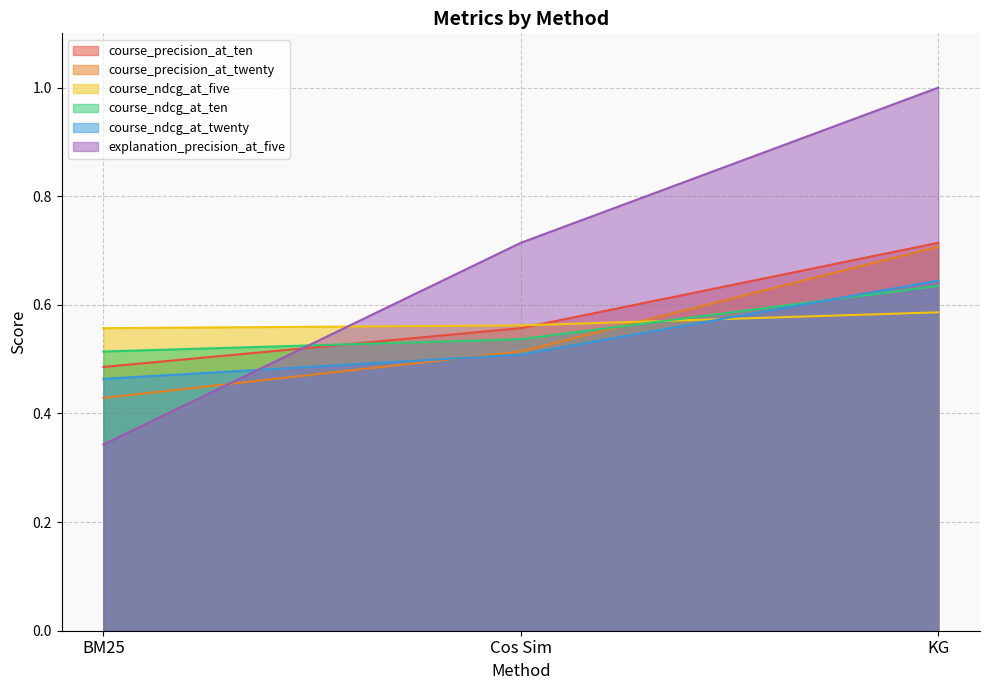

What is the difference between the maximum and minimum values in the explanation_precision_at_five series?

0.7